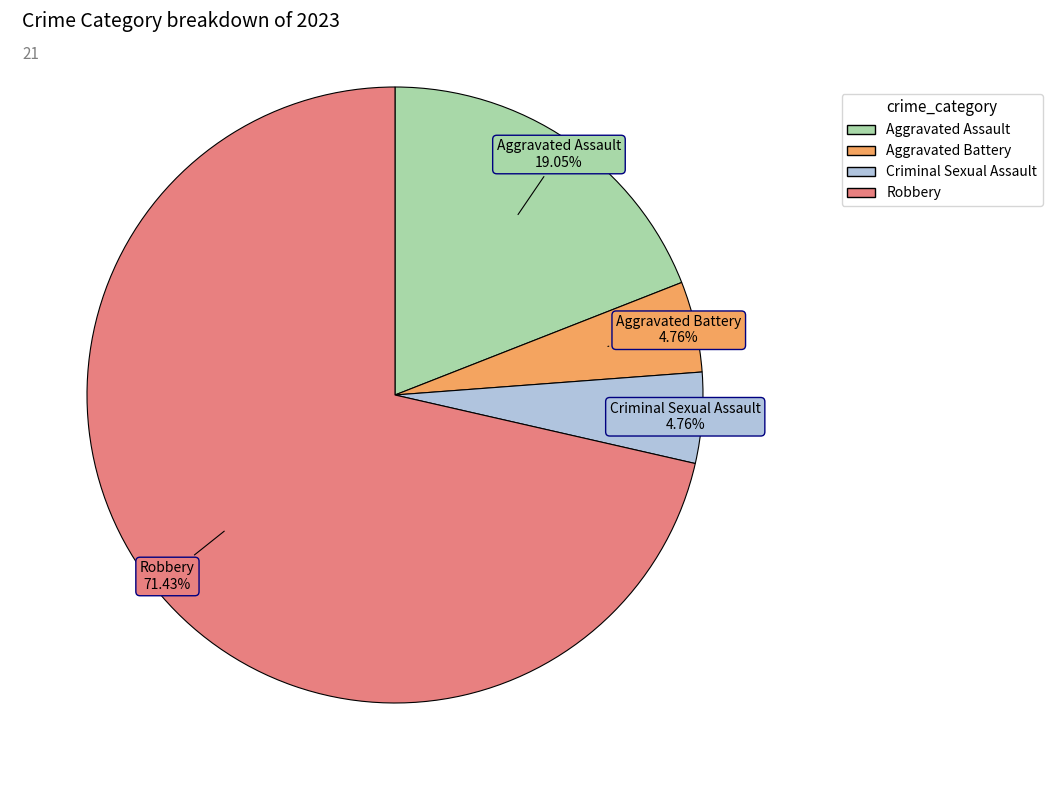

Count the number of slices in the pie.

4